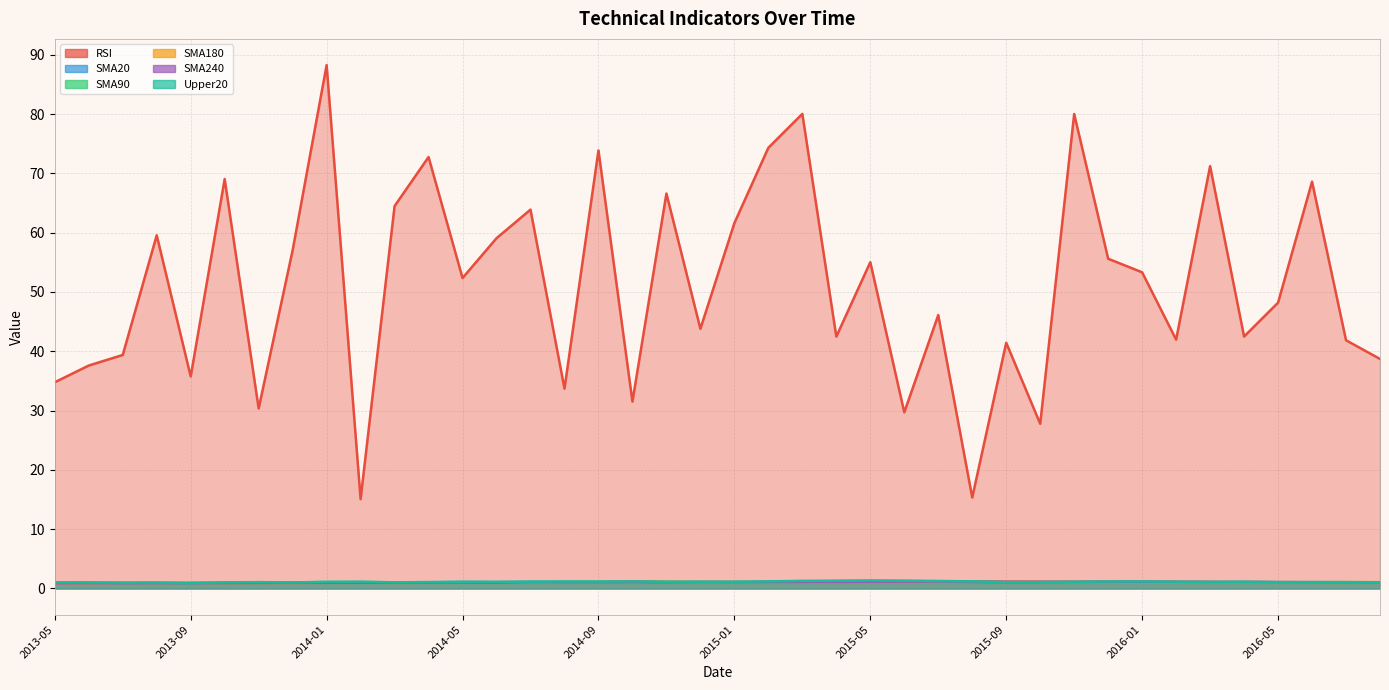

Reading left to right, transcribe all the data shown in this chart.

RSI: 2013-05=34.8	2013-06=37.6	2013-07=39.4	2013-08=59.6	2013-09=35.8	2013-10=69.0	2013-11=30.4	2013-12=57.0	2014-01=88.3	2014-02=15.1	2014-03=64.5	2014-04=72.8	2014-05=52.4	2014-06=59.1	2014-07=63.9	2014-08=33.7	2014-09=73.9	2014-10=31.5	2014-11=66.6	2014-12=43.8	2015-01=61.6	2015-02=74.3	2015-03=80.0	2015-04=42.5	2015-05=55.0	2015-06=29.7	2015-07=46.1	2015-08=15.3	2015-09=41.4	2015-10=27.8	2015-11=80.0	2015-12=55.6	2016-01=53.3	2016-02=42.0	2016-03=71.2	2016-04=42.5	2016-05=48.2	2016-06=68.6	2016-07=41.9	2016-08=38.7
SMA20: 2013-05=1.0	2013-06=1.0	2013-07=0.9	2013-08=0.9	2013-09=0.9	2013-10=1.0	2013-11=1.0	2013-12=1.0	2014-01=1.0	2014-02=1.1	2014-03=1.0	2014-04=1.0	2014-05=1.1	2014-06=1.1	2014-07=1.1	2014-08=1.1	2014-09=1.1	2014-10=1.1	2014-11=1.0	2014-12=1.1	2015-01=1.1	2015-02=1.1	2015-03=1.2	2015-04=1.3	2015-05=1.3	2015-06=1.2	2015-07=1.2	2015-08=1.1	2015-09=1.0	2015-10=1.0	2015-11=1.0	2015-12=1.1	2016-01=1.1	2016-02=1.1	2016-03=1.0	2016-04=1.1	2016-05=1.1	2016-06=1.0	2016-07=1.0	2016-08=1.0
SMA90: 2013-05=0.9	2013-06=1.0	2013-07=0.9	2013-08=0.9	2013-09=0.9	2013-10=0.9	2013-11=0.9	2013-12=1.0	2014-01=1.0	2014-02=1.0	2014-03=1.0	2014-04=1.0	2014-05=1.1	2014-06=1.0	2014-07=1.1	2014-08=1.1	2014-09=1.1	2014-10=1.2	2014-11=1.1	2014-12=1.0	2015-01=1.1	2015-02=1.1	2015-03=1.1	2015-04=1.2	2015-05=1.2	2015-06=1.2	2015-07=1.2	2015-08=1.2	2015-09=1.1	2015-10=1.1	2015-11=1.0	2015-12=1.0	2016-01=1.1	2016-02=1.1	2016-03=1.1	2016-04=1.1	2016-05=1.1	2016-06=1.0	2016-07=1.0	2016-08=1.0
SMA180: 2013-05=0.9	2013-06=0.9	2013-07=0.9	2013-08=0.9	2013-09=0.9	2013-10=0.9	2013-11=0.9	2013-12=1.0	2014-01=1.0	2014-02=1.0	2014-03=1.0	2014-04=1.0	2014-05=1.0	2014-06=1.0	2014-07=1.0	2014-08=1.1	2014-09=1.1	2014-10=1.2	2014-11=1.1	2014-12=1.1	2015-01=1.1	2015-02=1.1	2015-03=1.1	2015-04=1.1	2015-05=1.1	2015-06=1.2	2015-07=1.2	2015-08=1.2	2015-09=1.2	2015-10=1.2	2015-11=1.1	2015-12=1.1	2016-01=1.1	2016-02=1.1	2016-03=1.1	2016-04=1.1	2016-05=1.1	2016-06=1.1	2016-07=1.1	2016-08=1.1
SMA240: 2013-05=0.9	2013-06=0.9	2013-07=0.9	2013-08=0.9	2013-09=0.9	2013-10=0.9	2013-11=0.9	2013-12=0.9	2014-01=1.0	2014-02=1.0	2014-03=1.0	2014-04=1.0	2014-05=1.0	2014-06=1.0	2014-07=1.1	2014-08=1.1	2014-09=1.1	2014-10=1.2	2014-11=1.1	2014-12=1.1	2015-01=1.1	2015-02=1.1	2015-03=1.1	2015-04=1.1	2015-05=1.1	2015-06=1.1	2015-07=1.2	2015-08=1.2	2015-09=1.1	2015-10=1.1	2015-11=1.1	2015-12=1.1	2016-01=1.1	2016-02=1.1	2016-03=1.1	2016-04=1.1	2016-05=1.1	2016-06=1.1	2016-07=1.1	2016-08=1.1
Upper20: 2013-05=1.0	2013-06=1.0	2013-07=1.0	2013-08=1.0	2013-09=0.9	2013-10=1.0	2013-11=1.1	2013-12=1.0	2014-01=1.1	2014-02=1.2	2014-03=1.0	2014-04=1.1	2014-05=1.1	2014-06=1.1	2014-07=1.1	2014-08=1.2	2014-09=1.2	2014-10=1.2	2014-11=1.1	2014-12=1.1	2015-01=1.1	2015-02=1.2	2015-03=1.3	2015-04=1.3	2015-05=1.3	2015-06=1.3	2015-07=1.2	2015-08=1.2	2015-09=1.0	2015-10=1.1	2015-11=1.1	2015-12=1.2	2016-01=1.2	2016-02=1.1	2016-03=1.1	2016-04=1.1	2016-05=1.1	2016-06=1.1	2016-07=1.1	2016-08=1.1